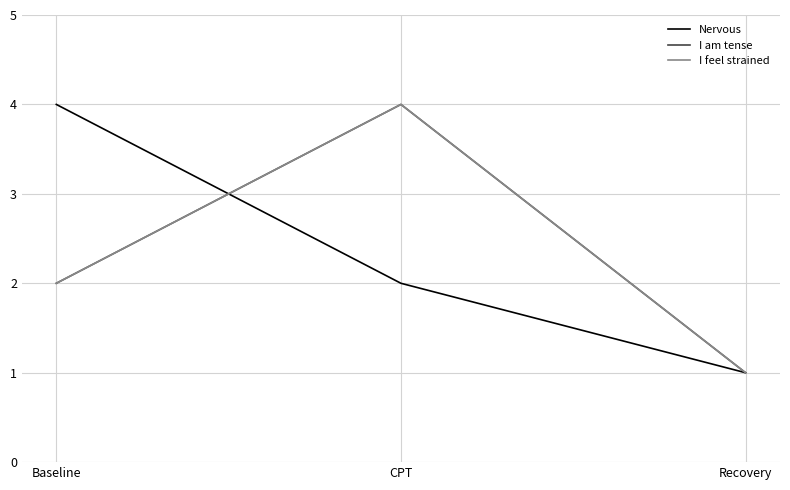

What position from the left is Baseline?

1